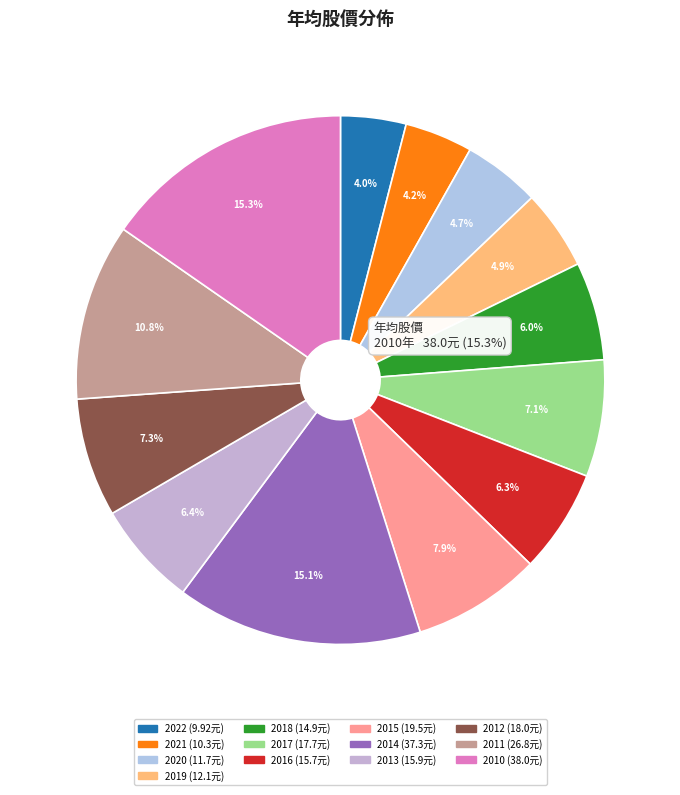

Which slice is the smallest?

2022